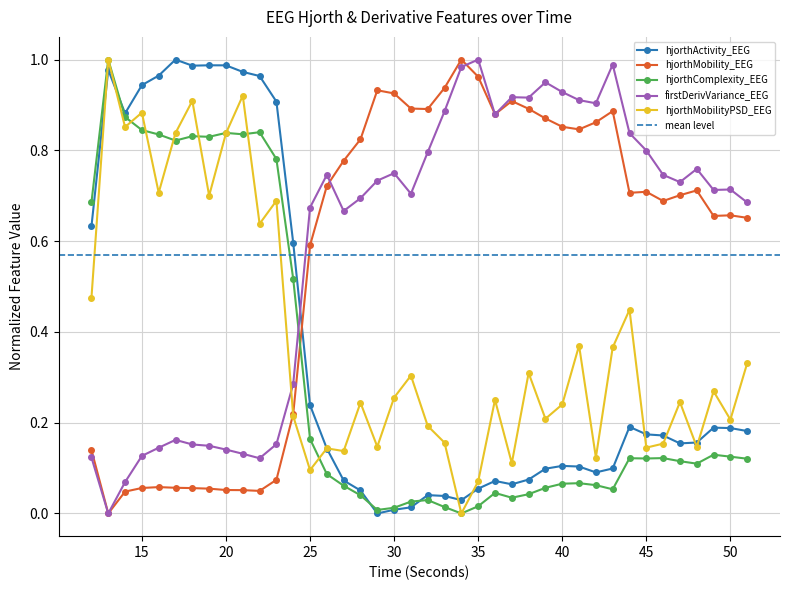

Rank the series at 30 from highest to lowest value.

hjorthMobility_EEG, firstDerivVariance_EEG, hjorthMobilityPSD_EEG, hjorthComplexity_EEG, hjorthActivity_EEG